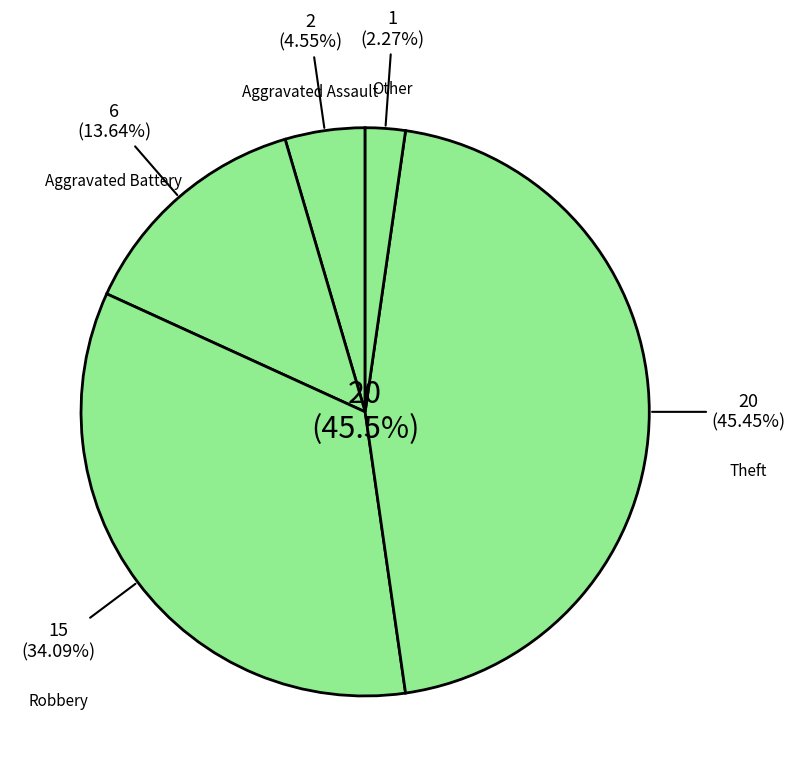

True or false: Other accounts for 16% of the total.

False